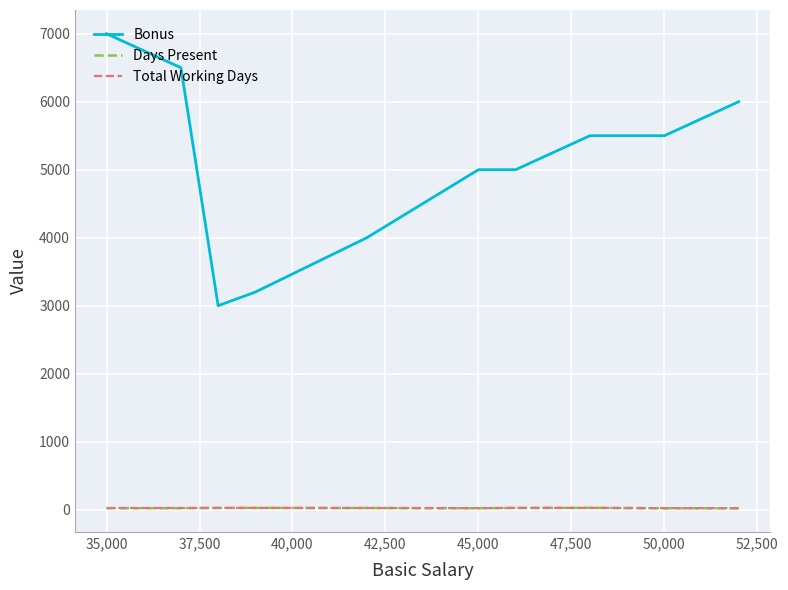

What is the greatest value displayed?

7000